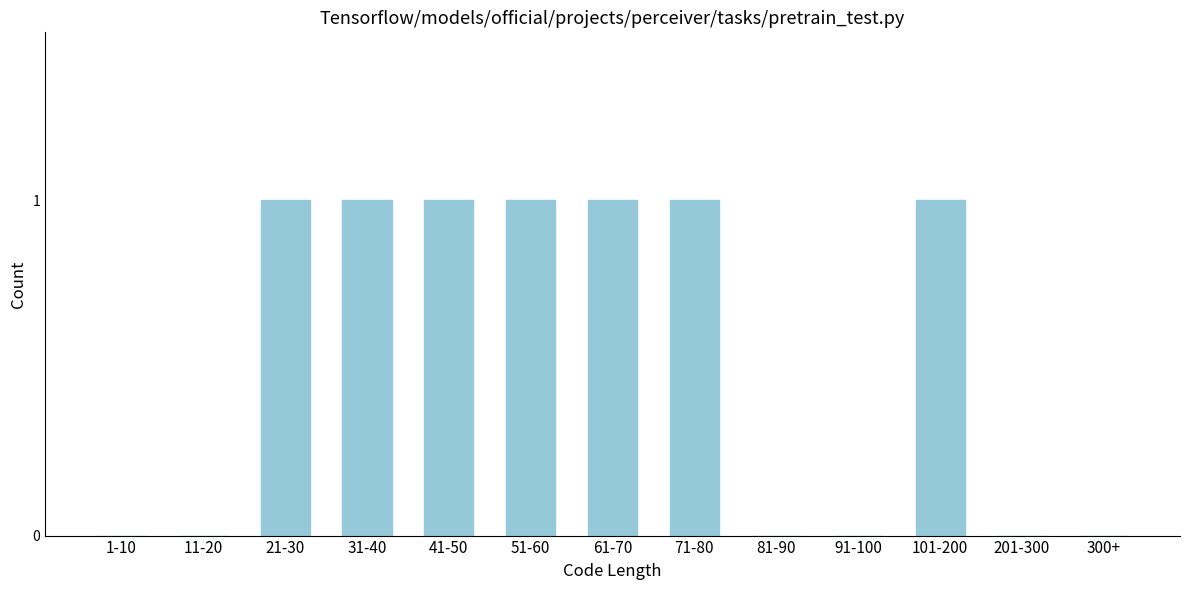

Reading left to right, extract all data points from this chart.

1-10=0	11-20=0	21-30=1	31-40=1	41-50=1	51-60=1	61-70=1	71-80=1	81-90=0	91-100=0	101-200=1	201-300=0	300+=0